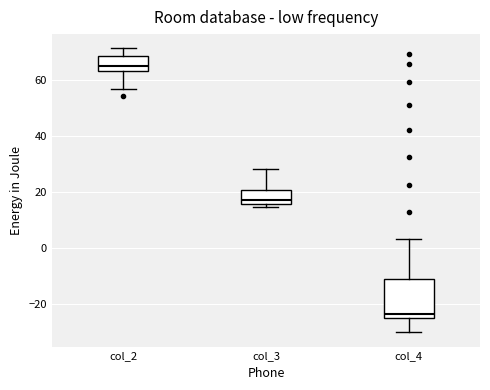

Reading left to right, read every box against the y-axis: the position of its median line, the range the box covers, and the ends of its whiskers. The values are not printed on the chart, so give them approximately, as read against the axis.

col_2: median 64 (just above the box's lower edge), box 64 to 68, whiskers 56 to 72
col_3: median 18, box 16 to 20, whiskers 14 to 28
col_4: median -24, box -26 to -12, whiskers -30 to 4